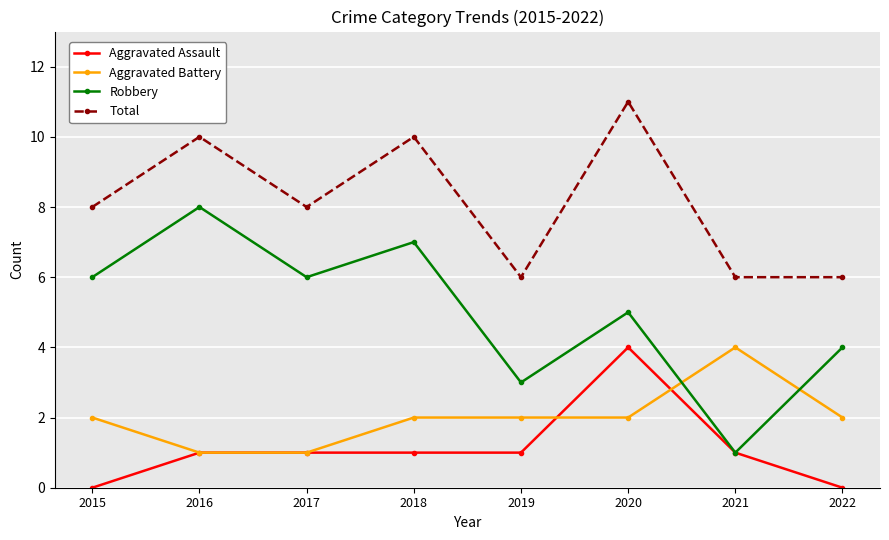

At how many categories does at least one series exceed 2?

8